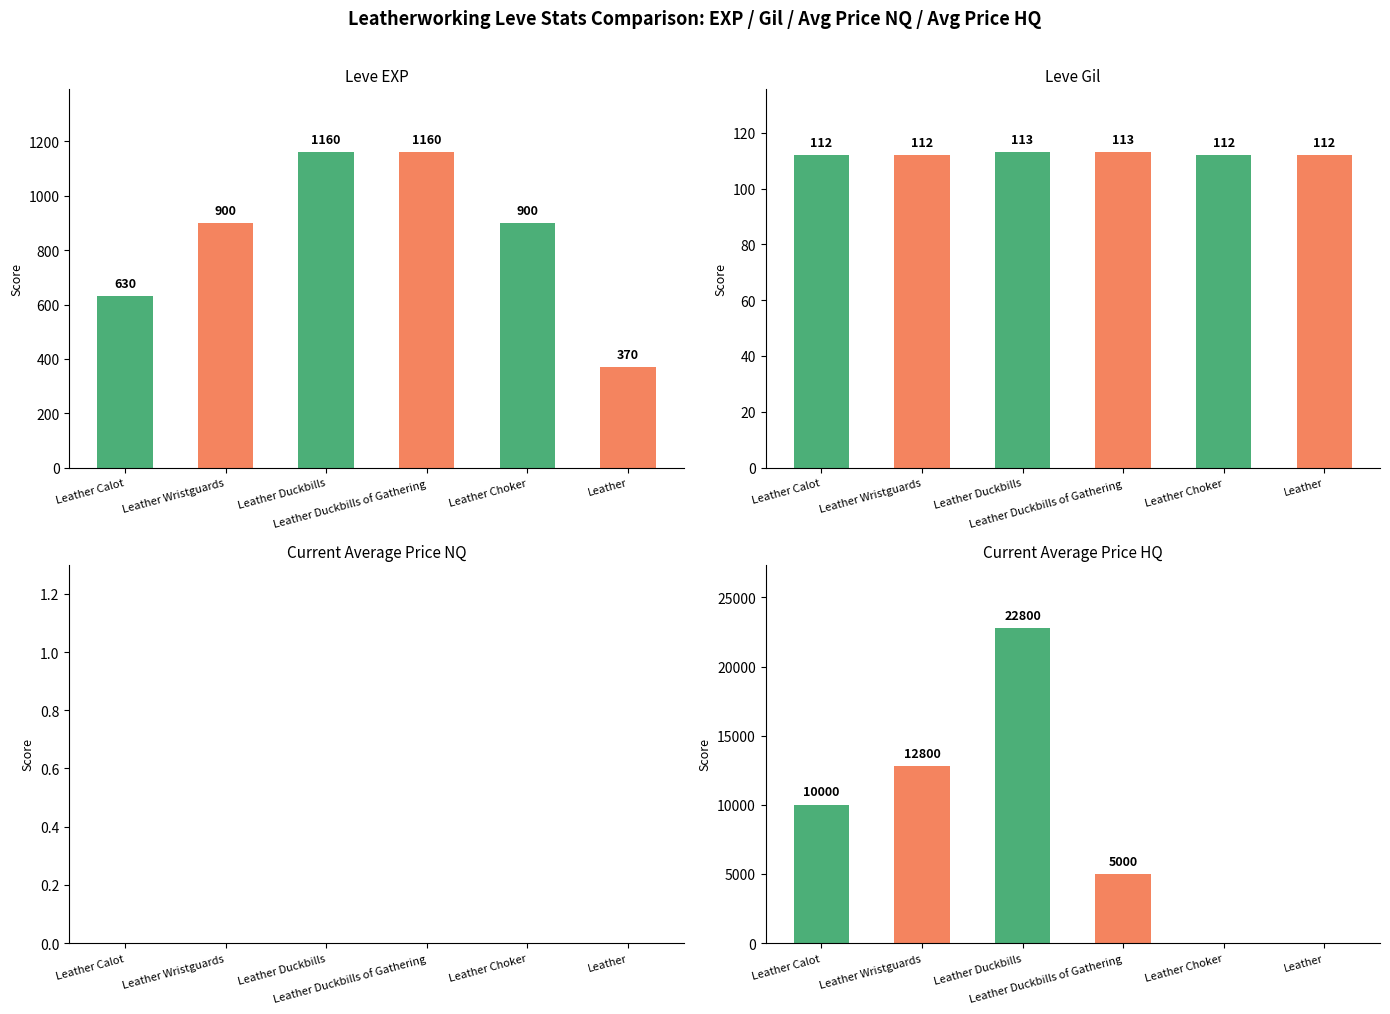

The Avg Price HQ series shows 0 at Leather Choker. True or false?

True